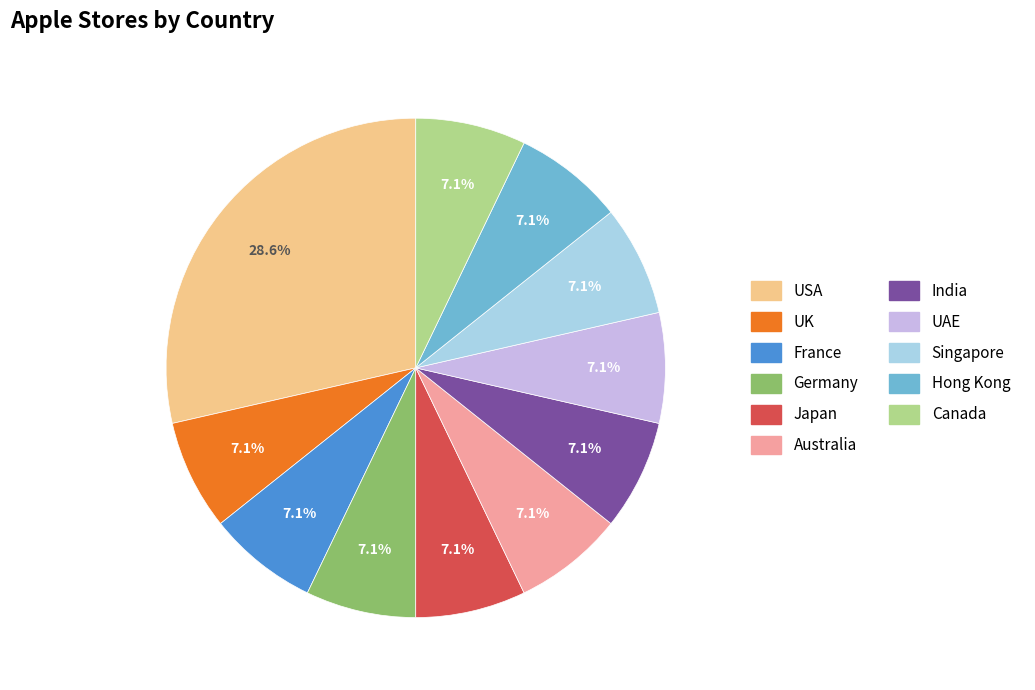

To the nearest percent, what is the combined percentage of Australia and UK?

14%